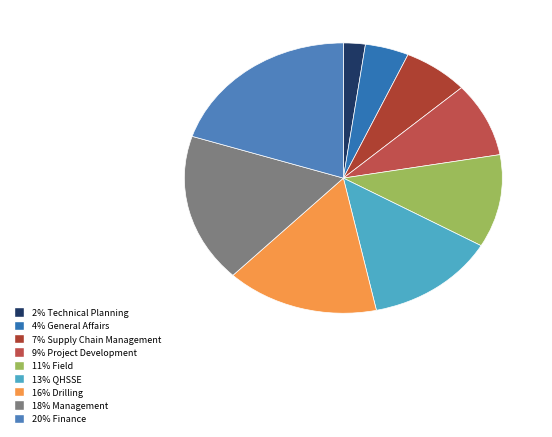

Which category has the biggest portion of the pie?

Finance